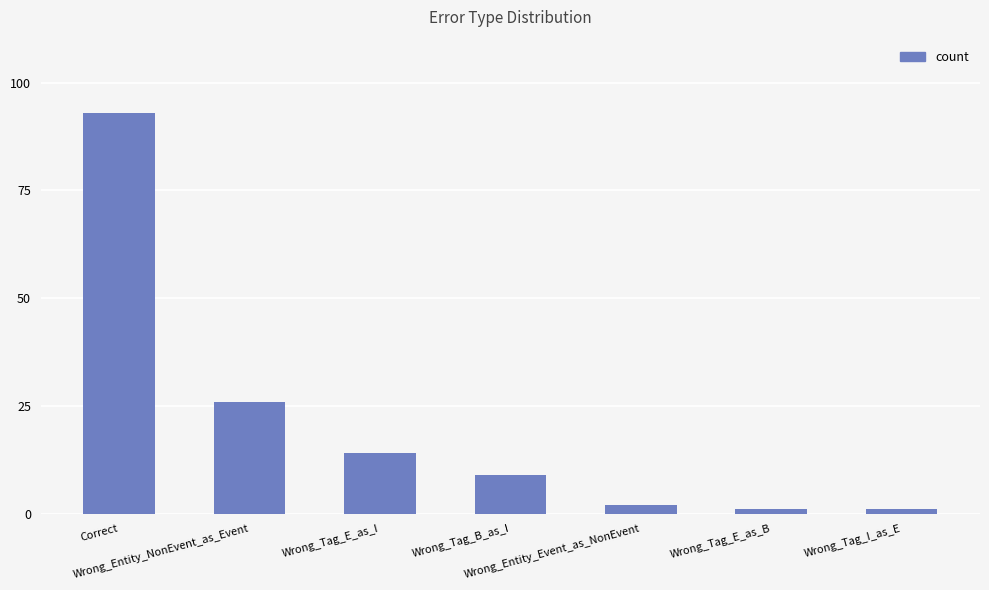

True or false: the data shows 4 at Wrong_Tag_B_as_I.

False